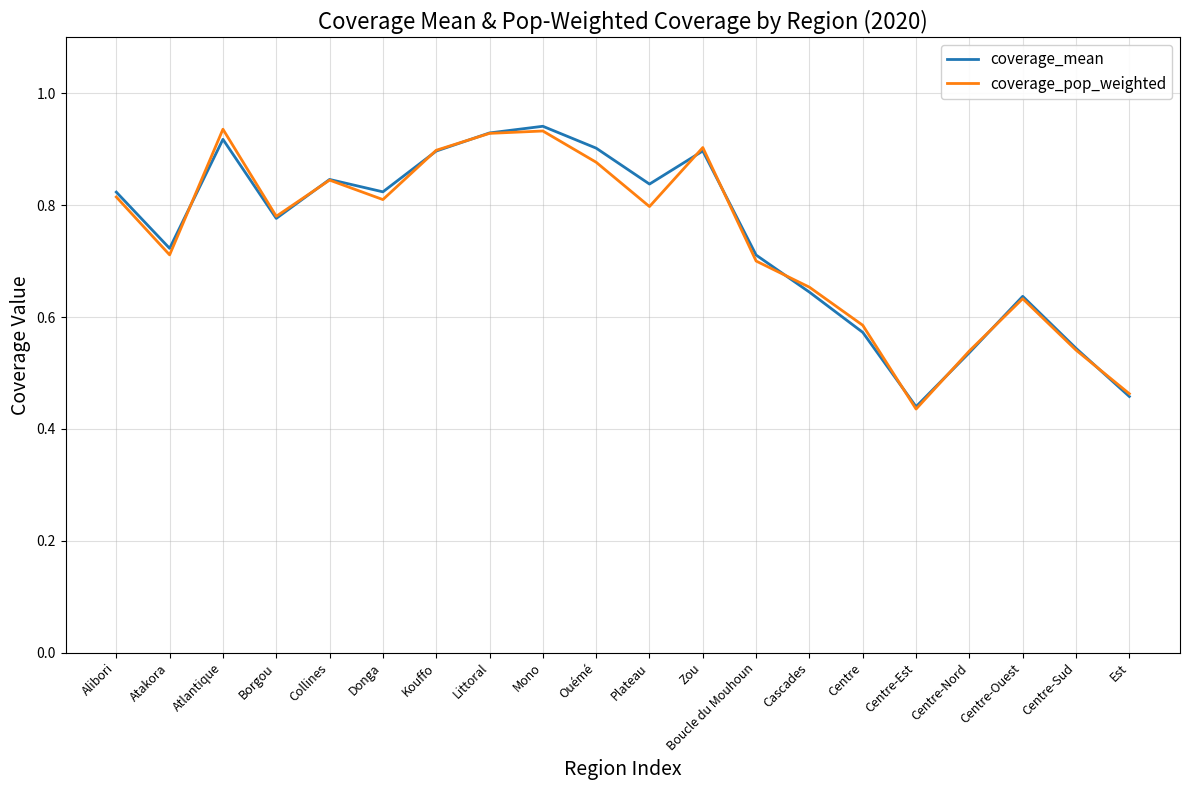

Is it true that coverage_mean equals 0.4 at Donga?

False